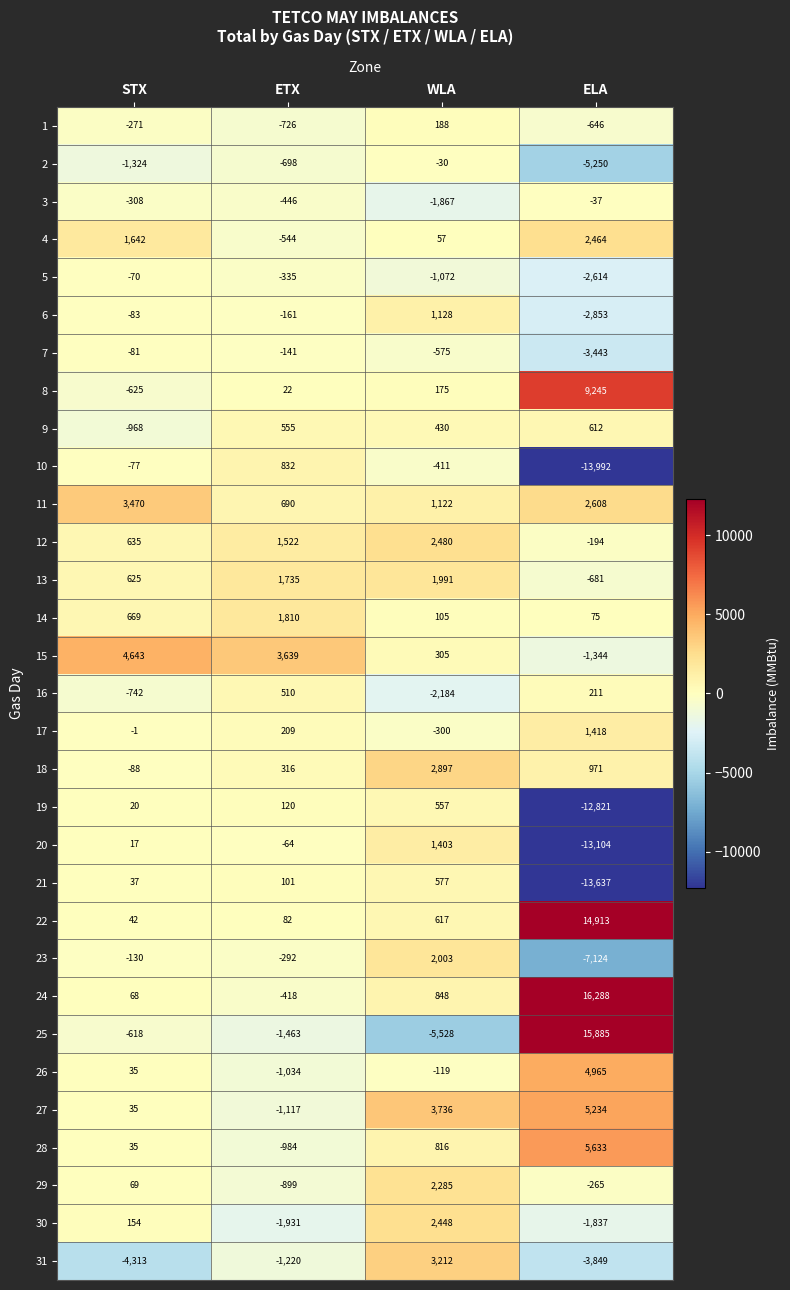

Between STX and ELA, which series saw the biggest shift?

25